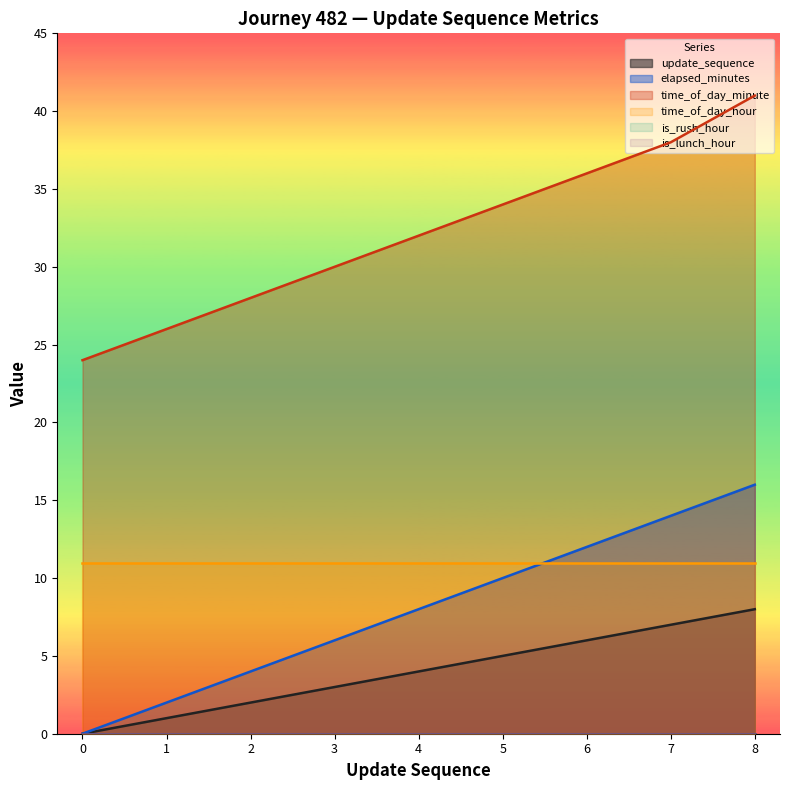

At how many categories does at least one series exceed 22?

9